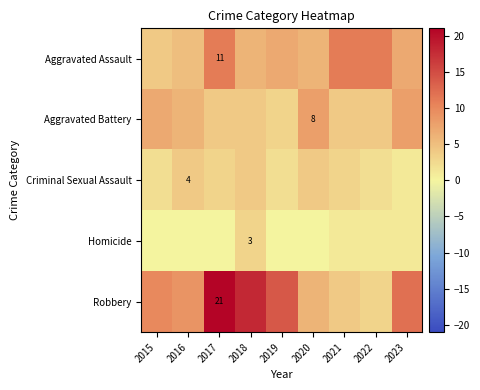

The Aggravated Battery series shows 13 at 2020. True or false?

False